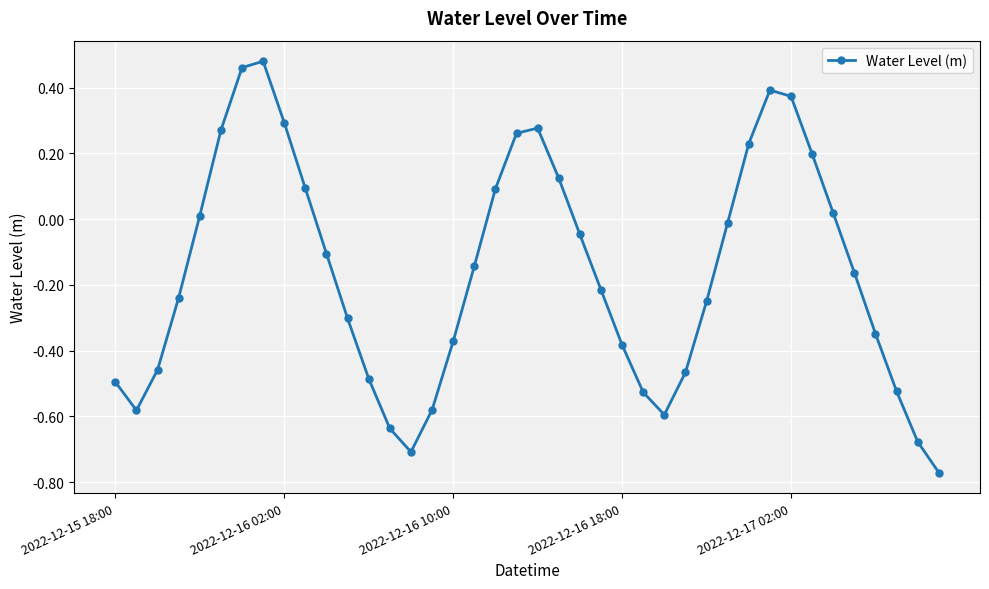

What is the sum of all values?

-6.5